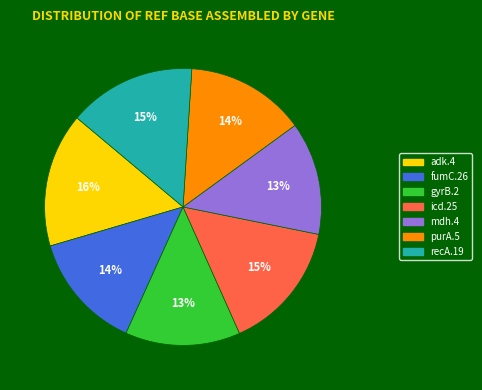

Approximately how many times larger is the value at purA.5 compared to fumC.26?

1.0